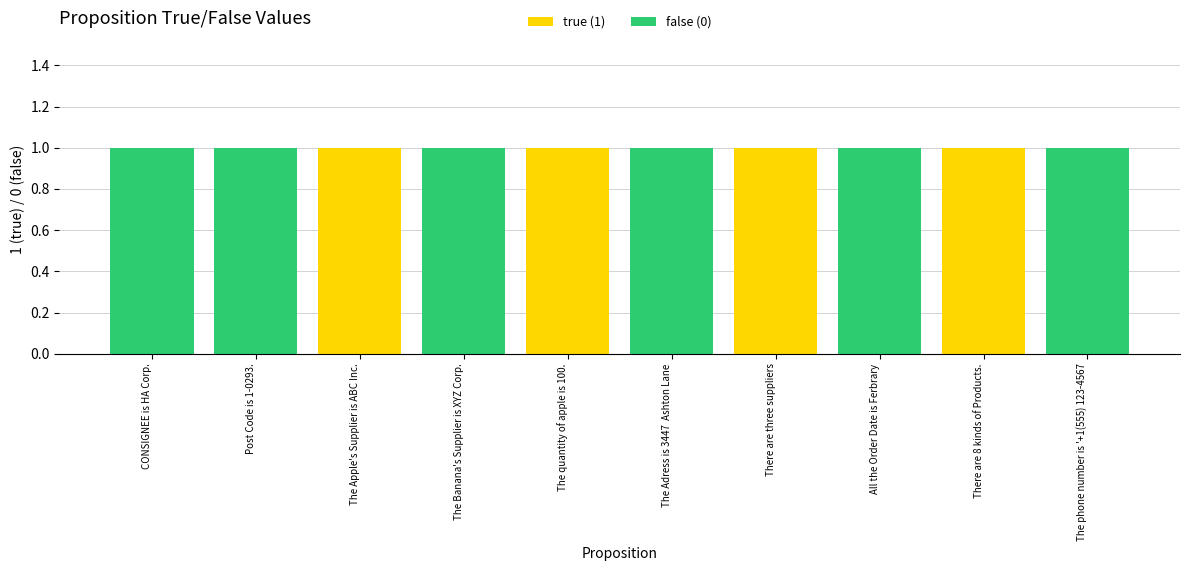

The true (1) series shows 0 at There are 8 kinds of Products.. True or false?

False